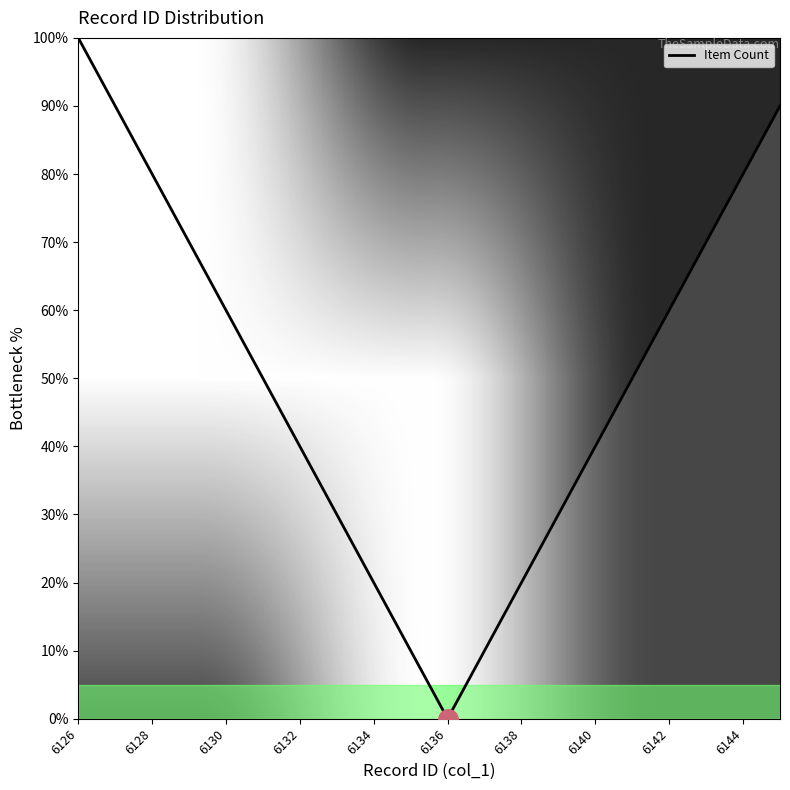

Is this an area chart (filled region under the line)?

No